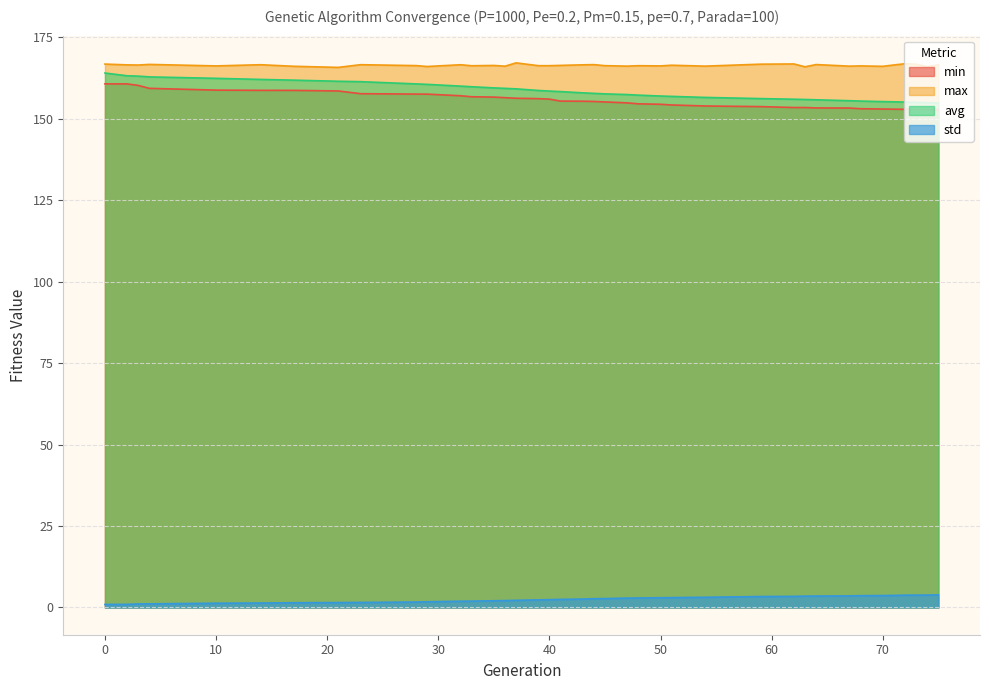

What is the difference between the highest and lowest values at 29?

164.2